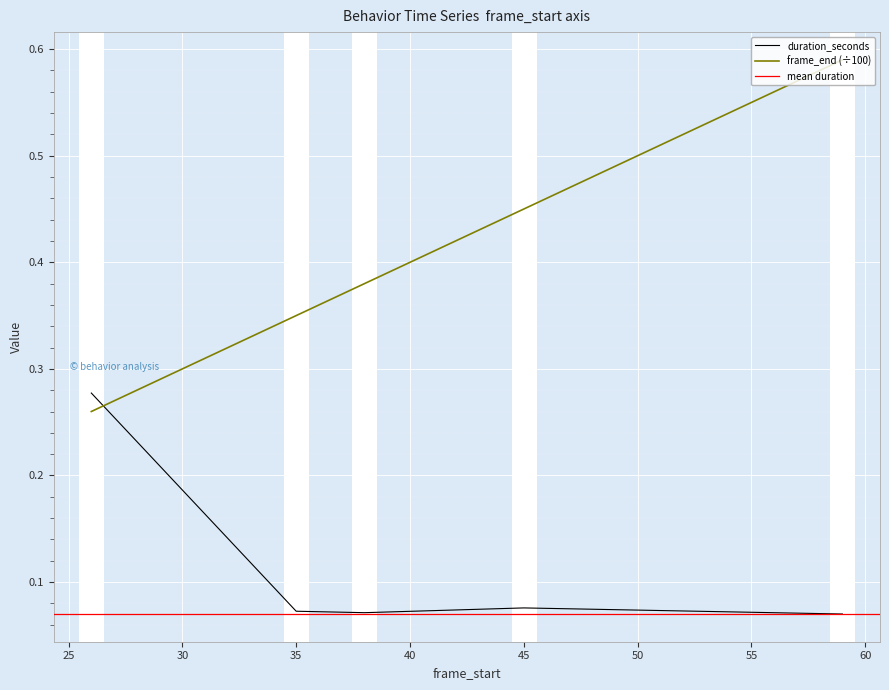

At how many categories does at least one series exceed 0?

5